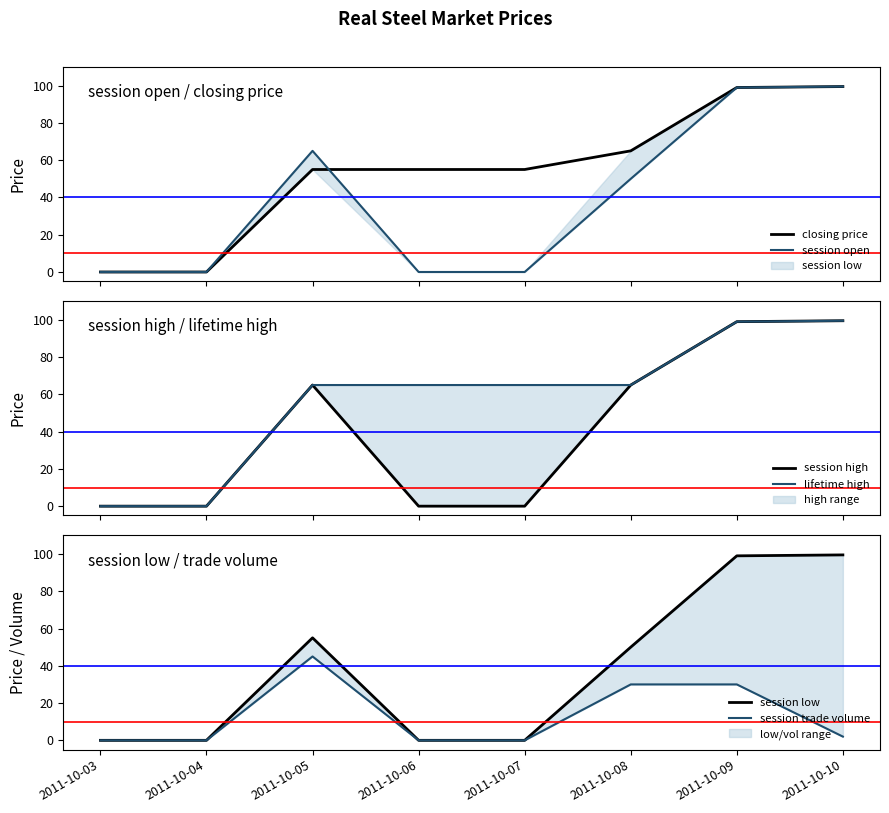

How many values in the closing price series are below 55?

2